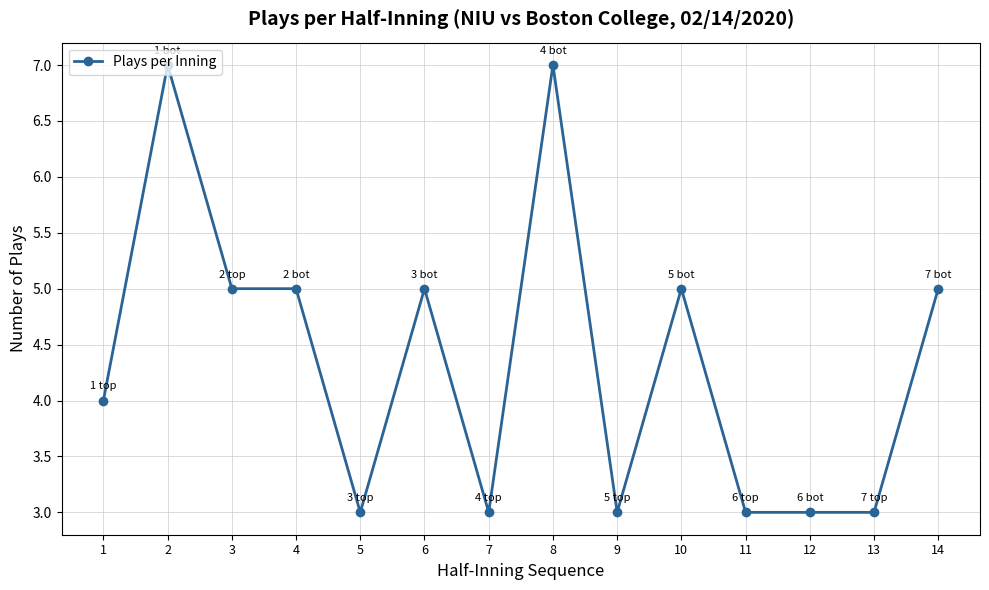

Reading left to right, transcribe all the data shown in this chart.

1=4	2=7	3=5	4=5	5=3	6=5	7=3	8=7	9=3	10=5	11=3	12=3	13=3	14=5